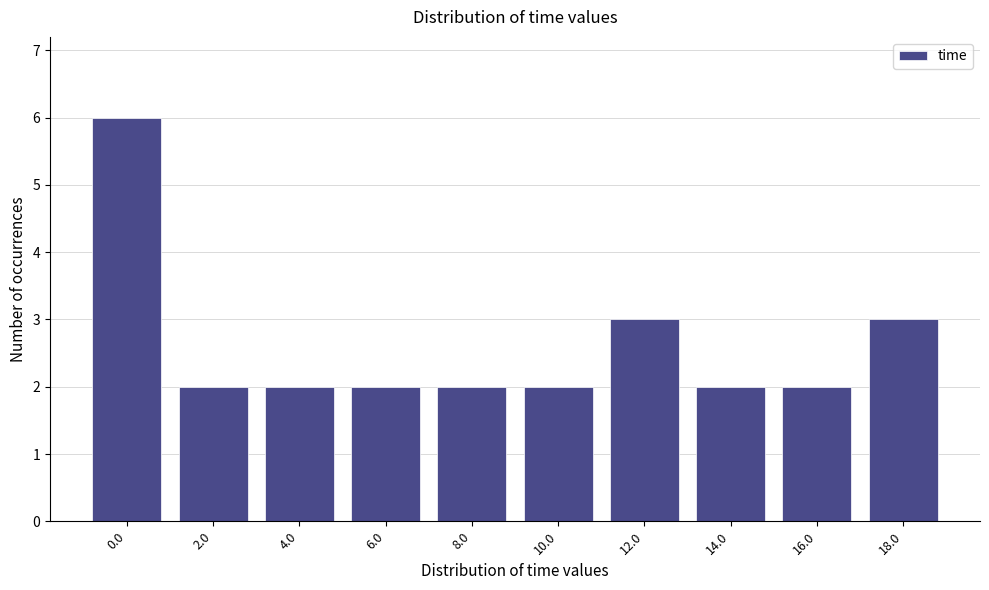

Reading left to right, extract all data points from this chart.

6	2	2	2	2	2	3	2	2	3